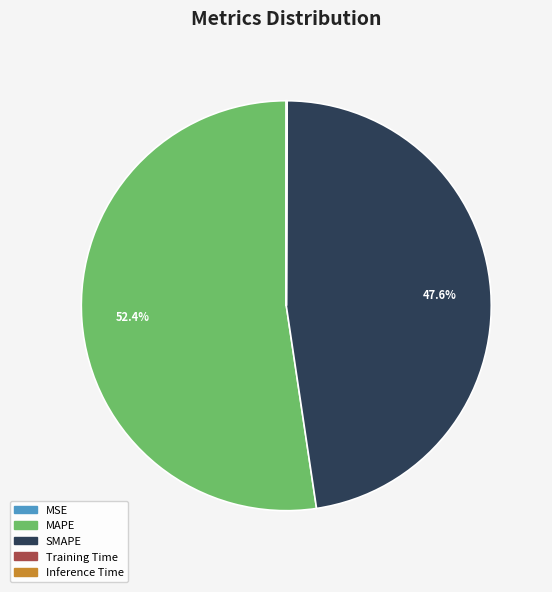

To the nearest percent, what portion does MAPE represent?

52%